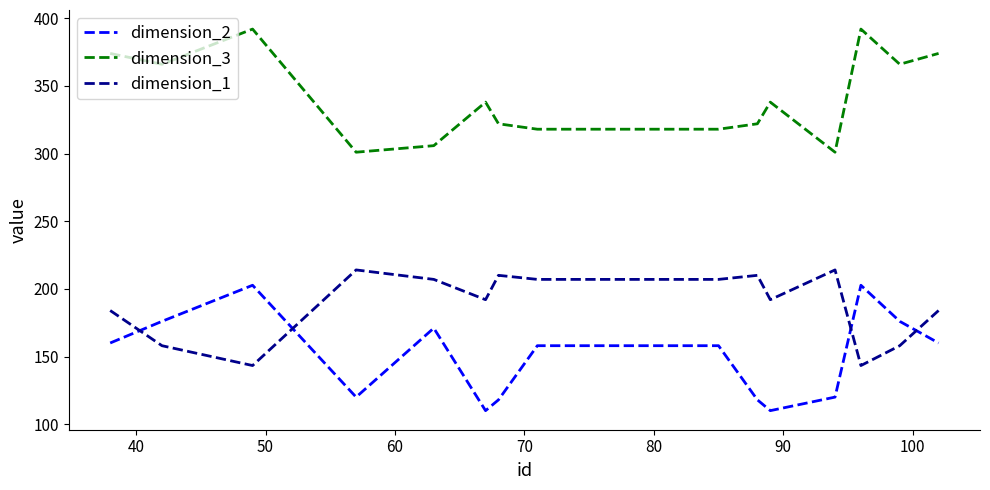

What is the minimum value for dimension_3?

301.0